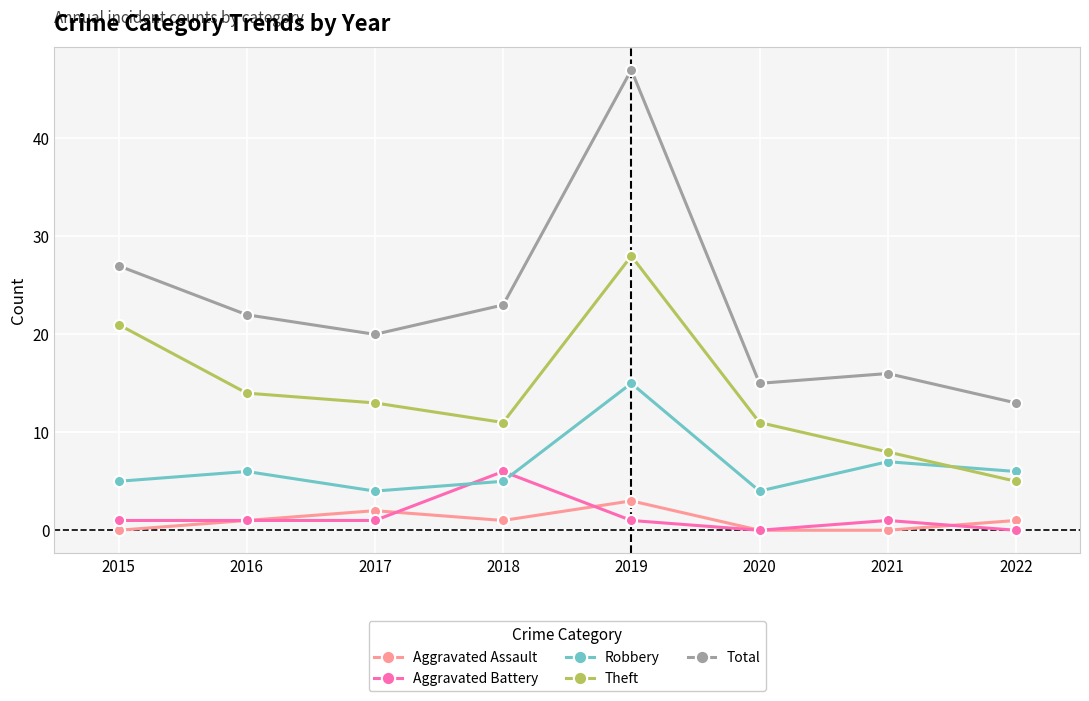

List the series in order of their peak value, lowest first.

Aggravated Assault, Aggravated Battery, Robbery, Theft, Total